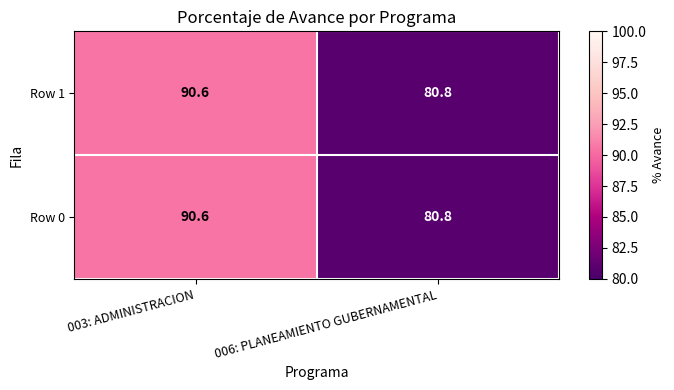

What value does the Row 0 series have at 006: PLANEAMIENTO GUBERNAMENTAL?

80.8